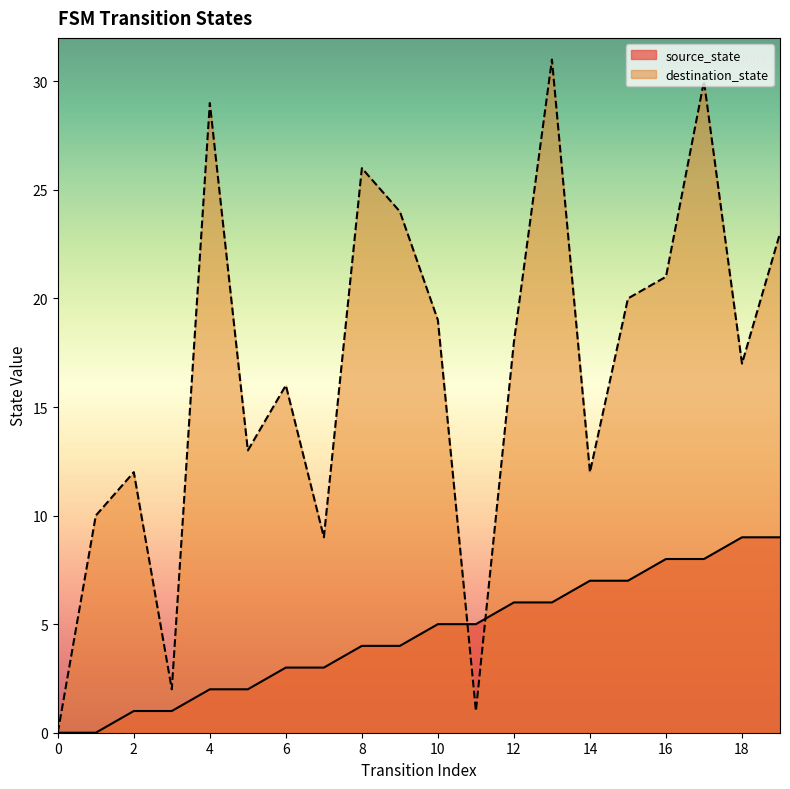

At which label is destination_state closest to 15?

6